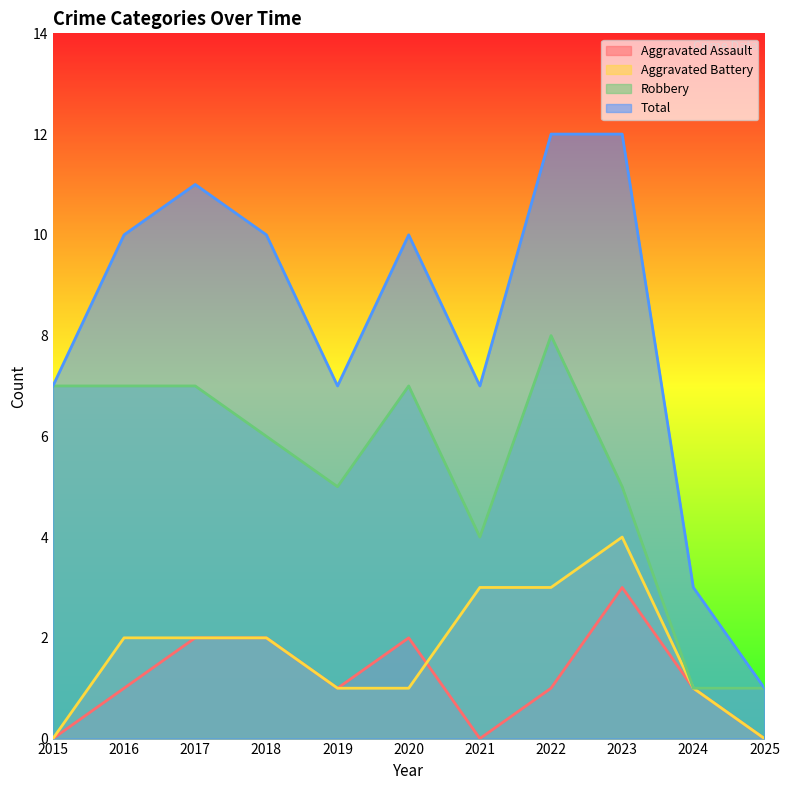

At which category is the sum across all series the highest?

2022